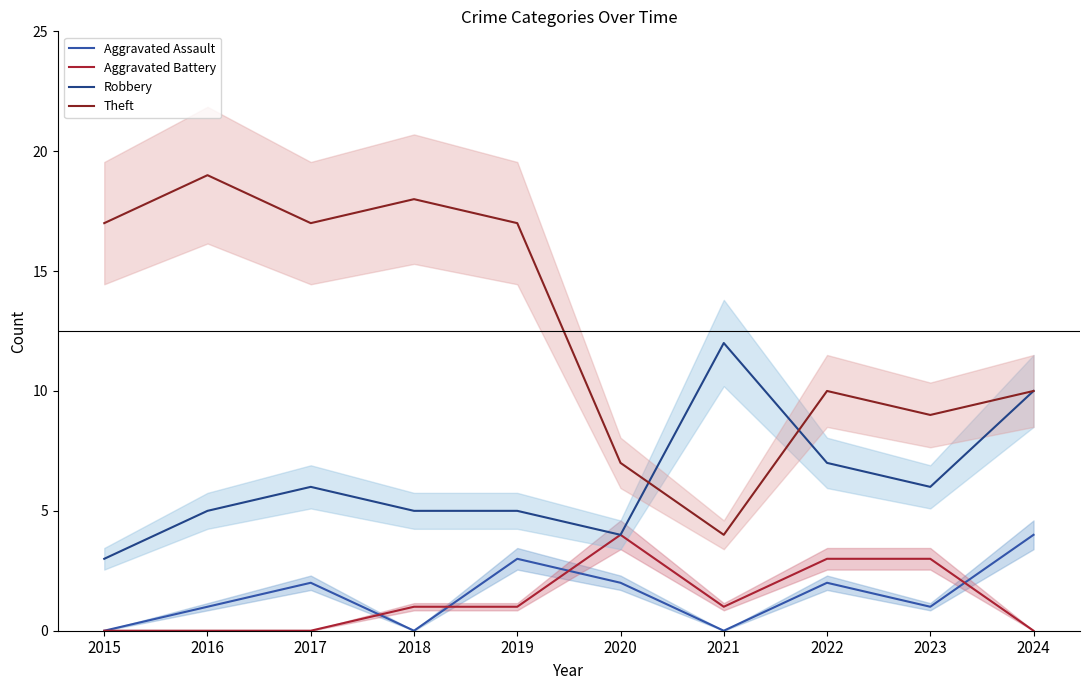

List the series in order of their peak value, lowest first.

Aggravated Assault, Aggravated Battery, Robbery, Theft